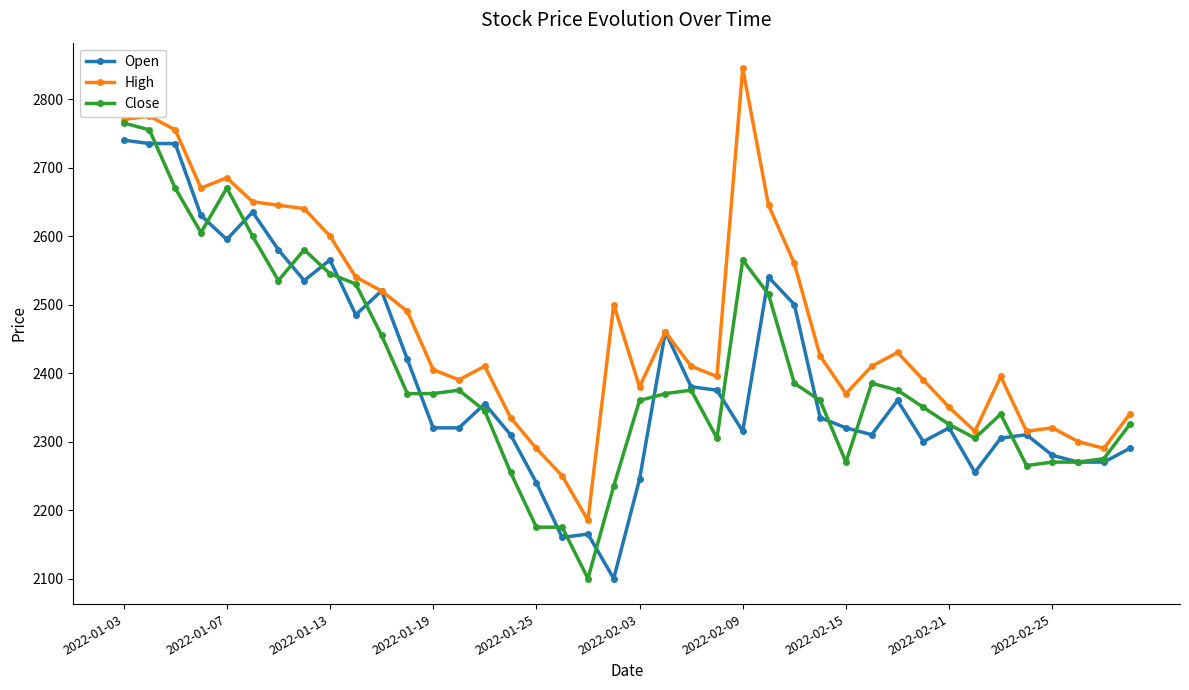

What is the maximum value for Open?

2740